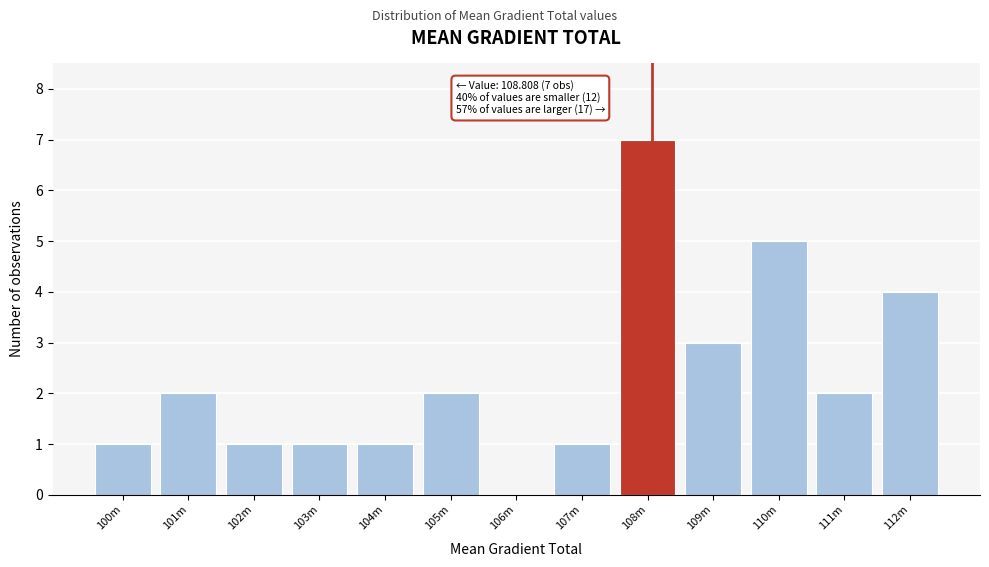

Reading right to left, what are all the values shown in this chart?

112m=4	111m=2	110m=5	109m=3	108m=7	107m=1	106m=0	105m=2	104m=1	103m=1	102m=1	101m=2	100m=1